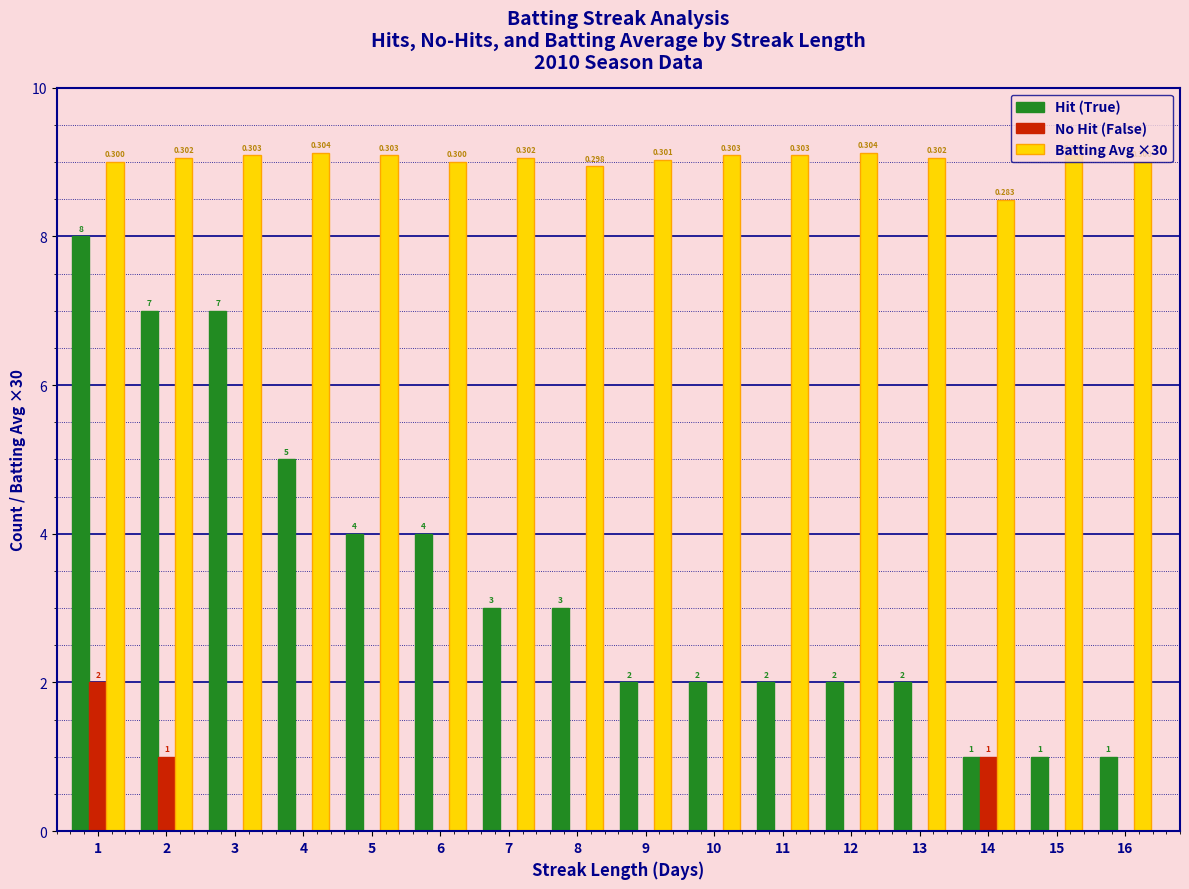

Which series changed the most between 4 and 5?

Hit (True)